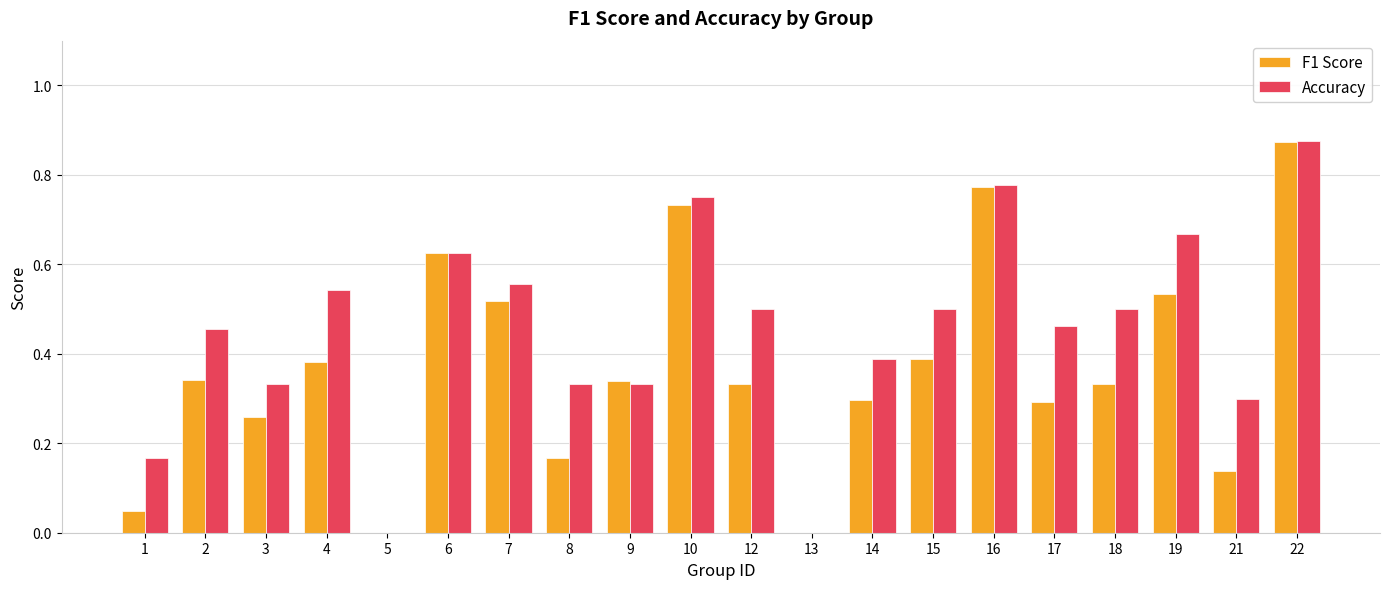

Which series has the largest total across all categories?

Accuracy